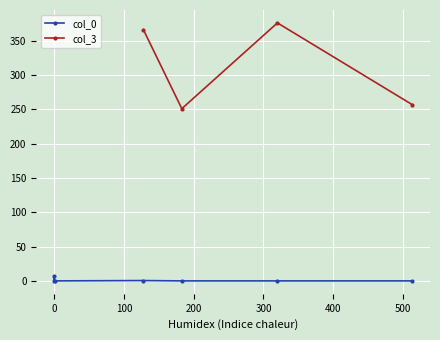

In col_3, how many points are higher than both neighbors (excluding endpoints)?

1